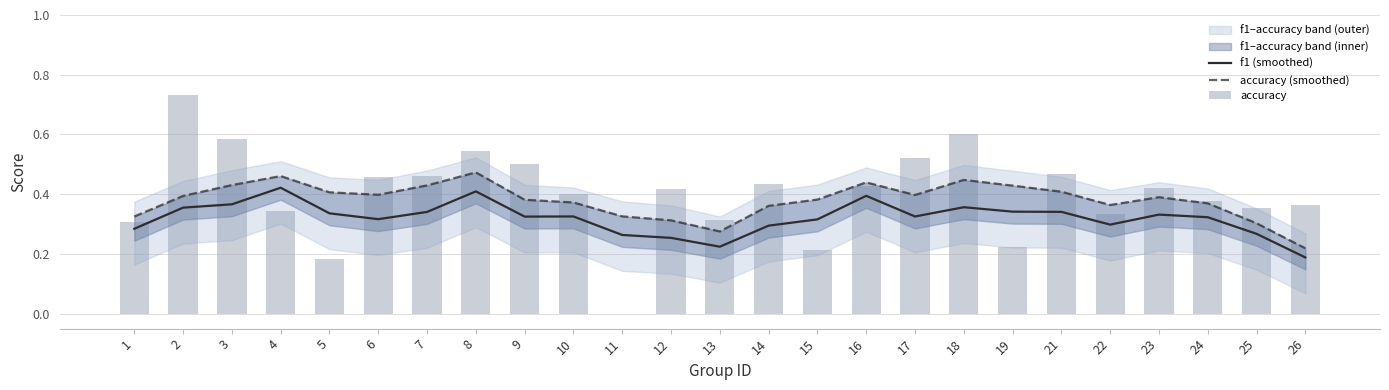

At which label does f1 (smoothed) reach its peak?

4